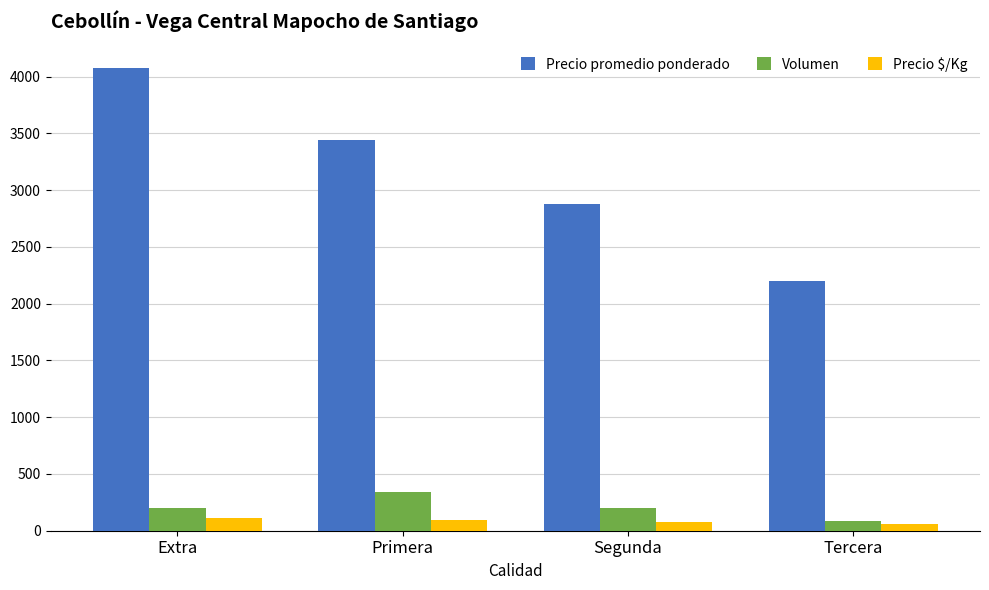

Is it true that Volumen equals 200 at Extra?

True